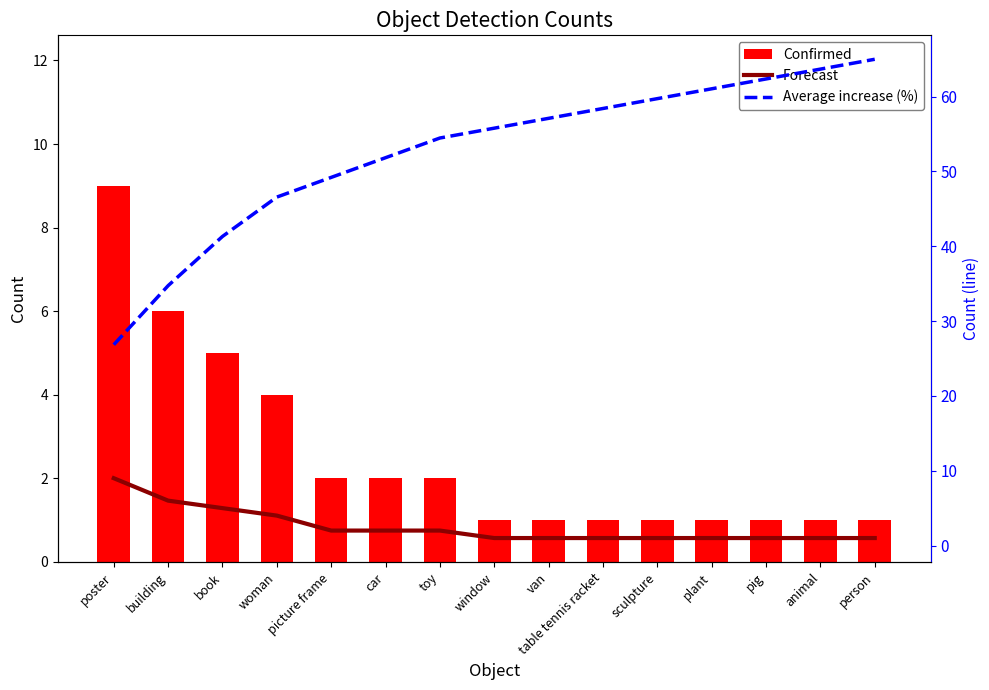

List the series in order of their peak value, lowest first.

Confirmed, Forecast, Average increase (%)